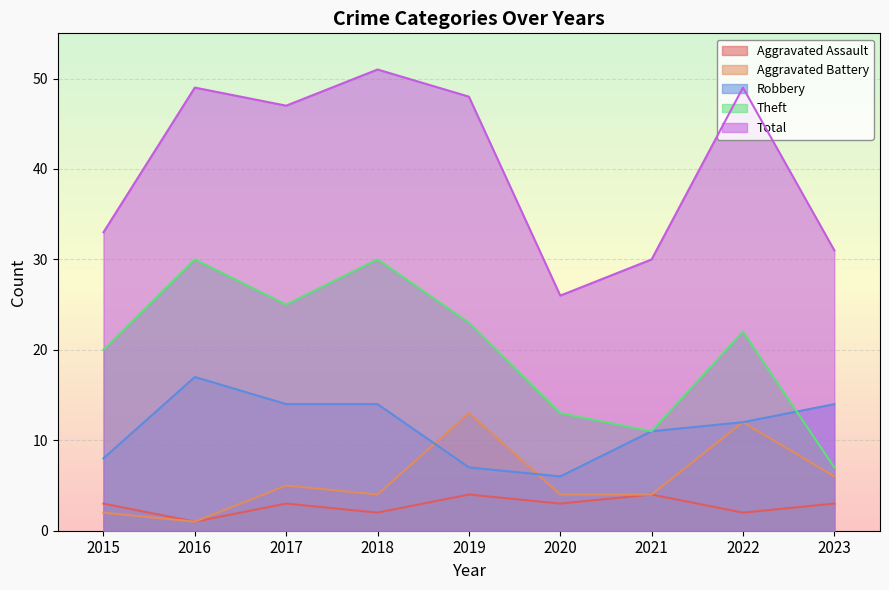

At which category does the chart reach its minimum across all series?

2016